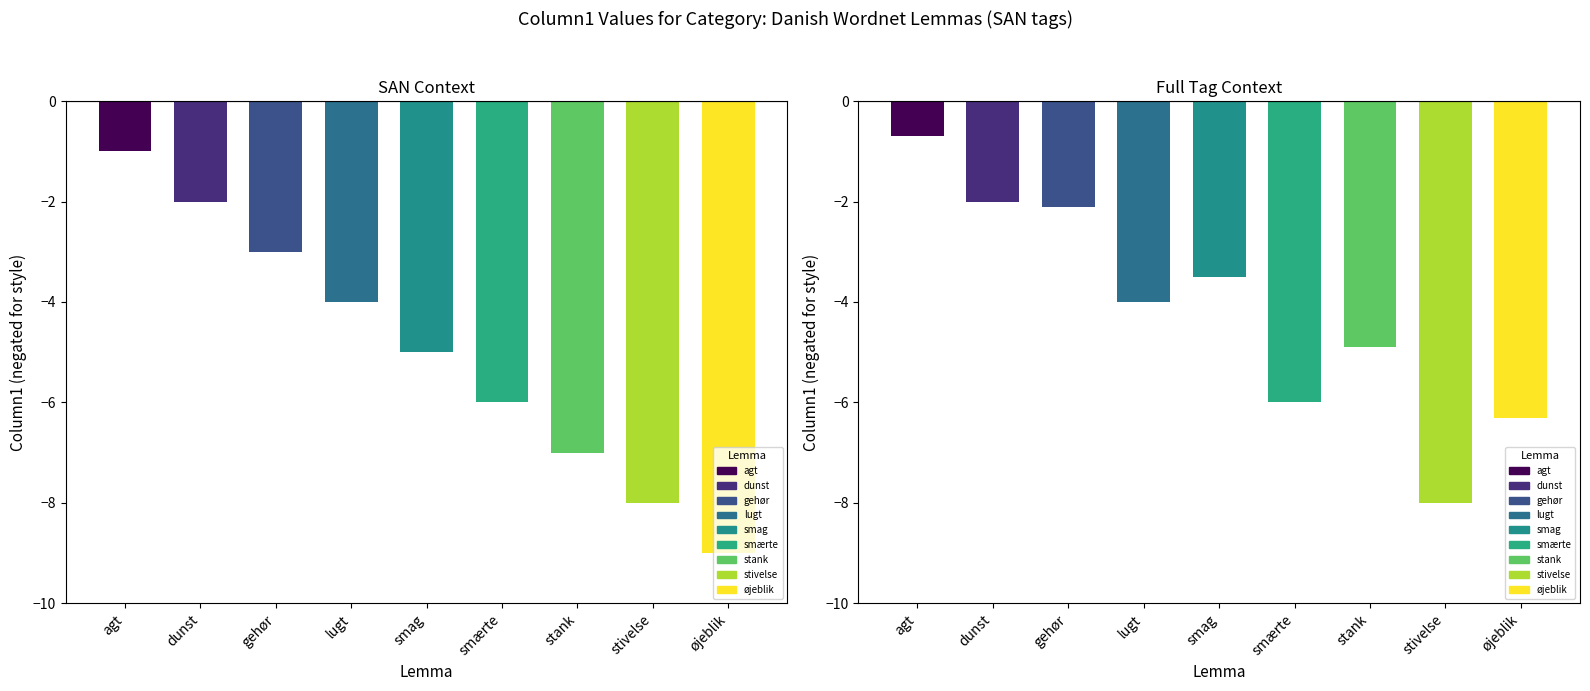

Which label corresponds to the largest value in the chart?

agt